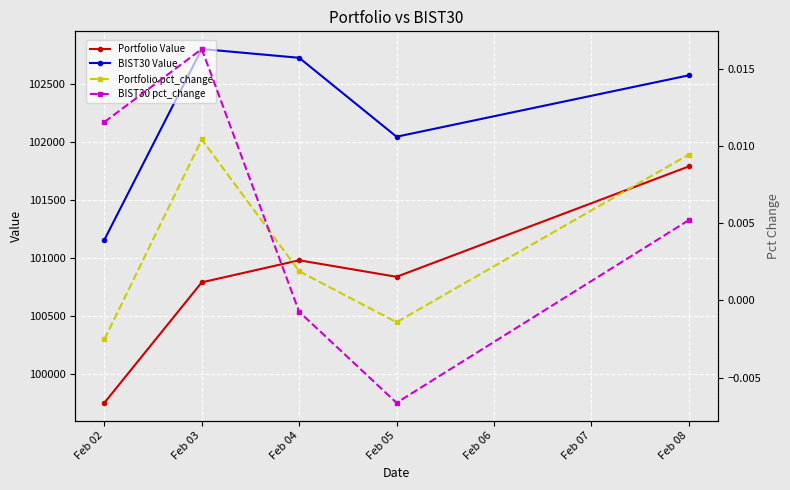

What is the total value across all series at Feb 05?

202880.1